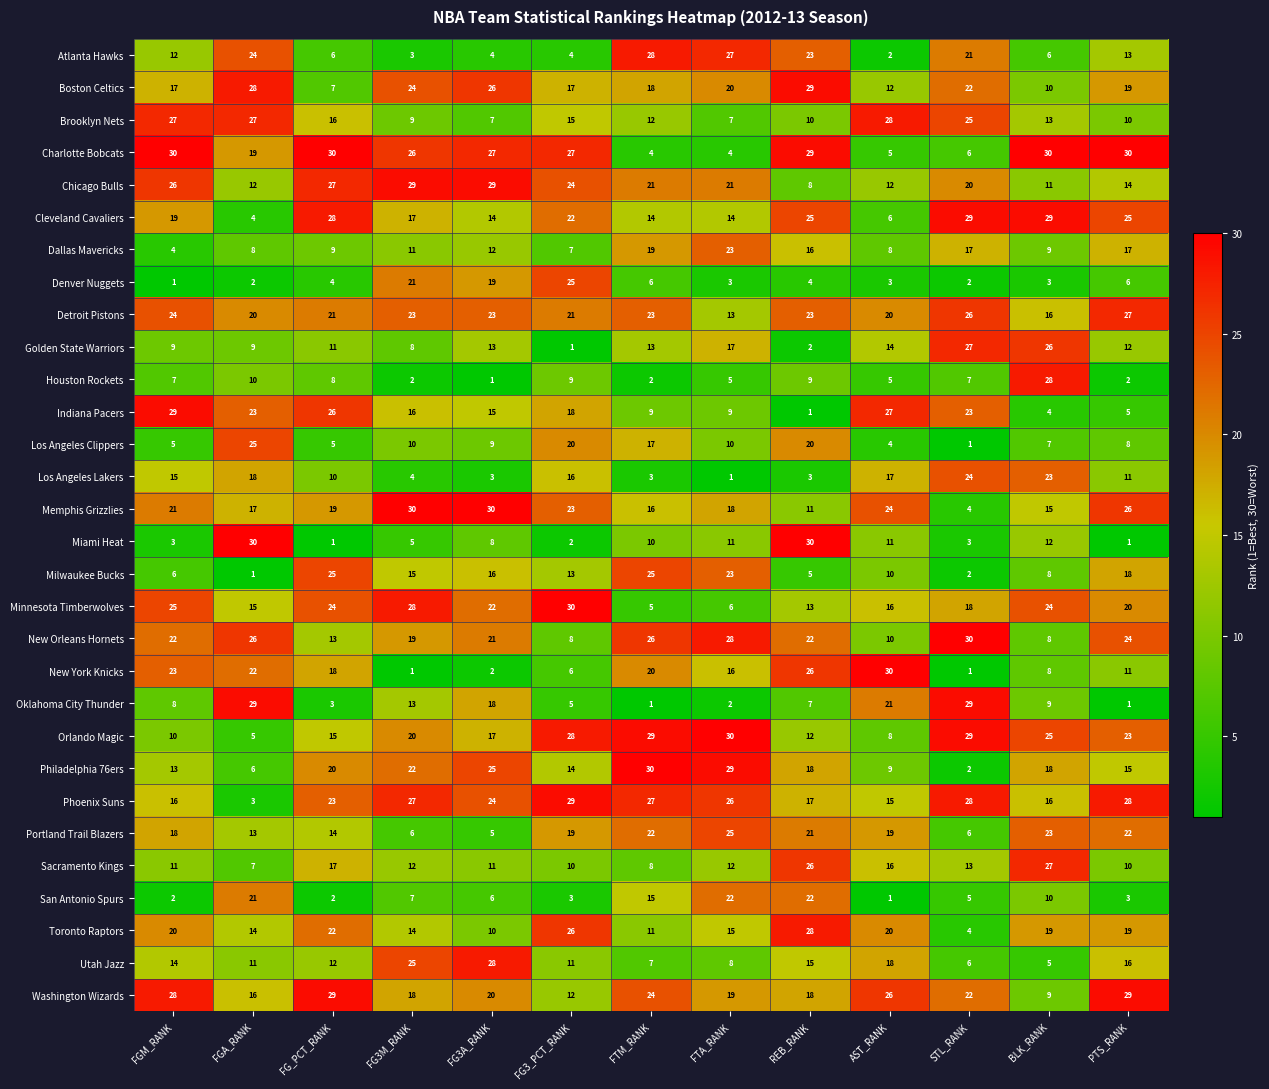

True or false: Washington Wizards has a value of 18 at REB_RANK.

True